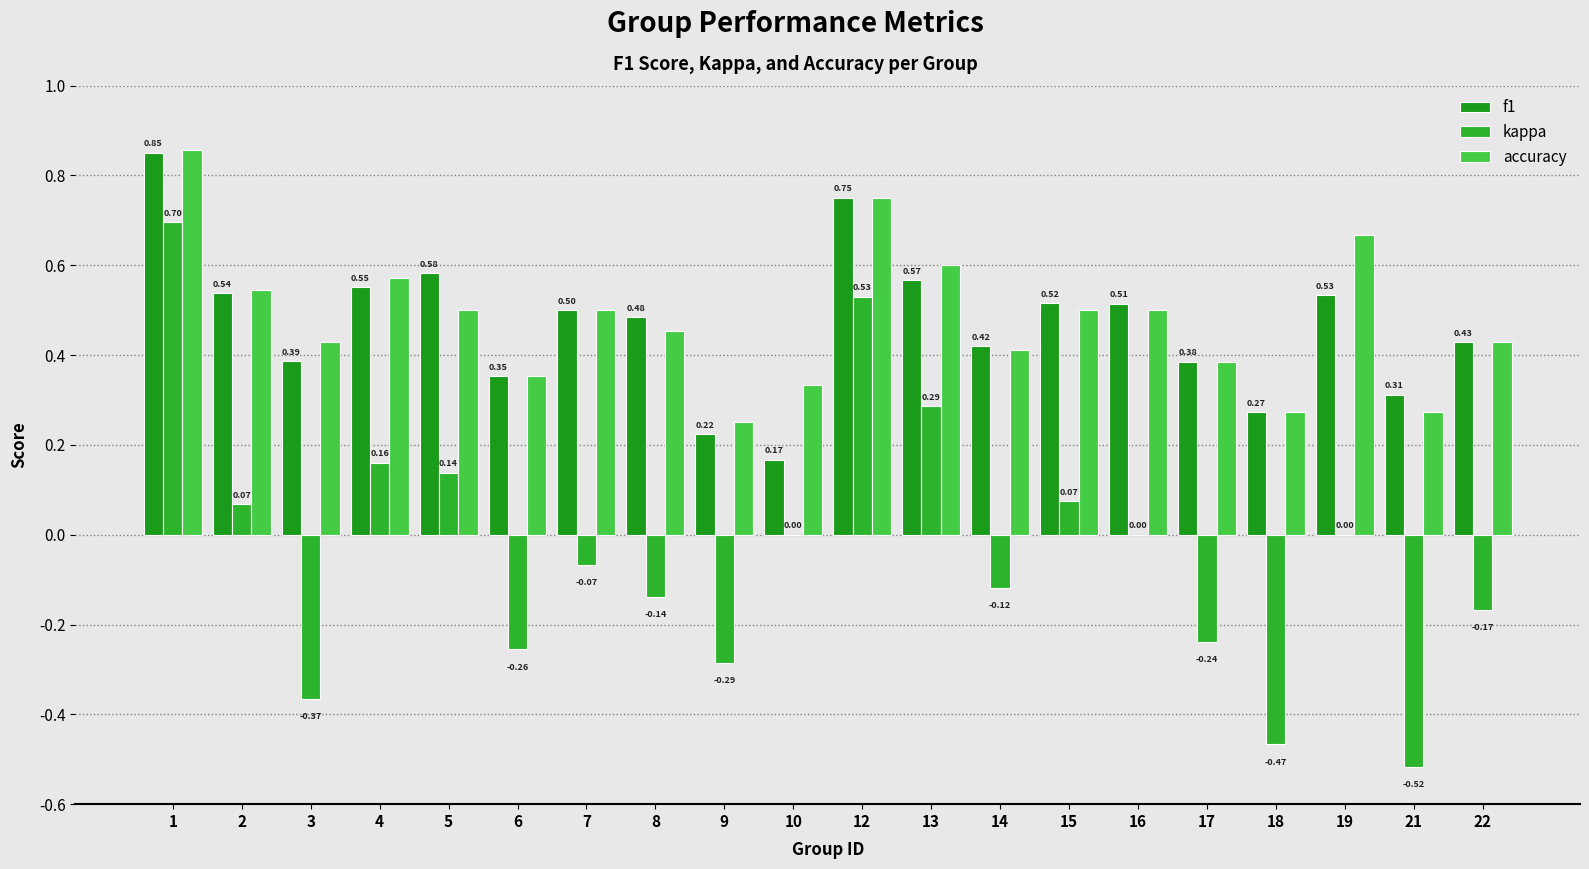

How many groups of bars are there?

20